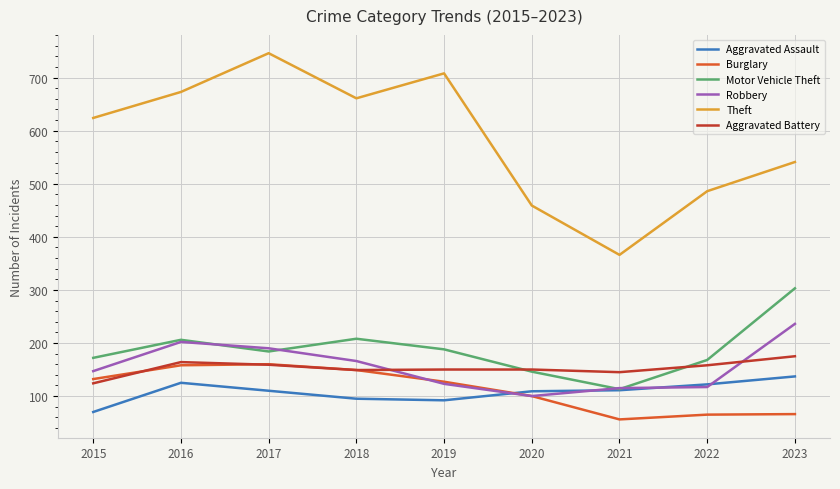

What is the difference between the Robbery values at 2018 and 2023?

70